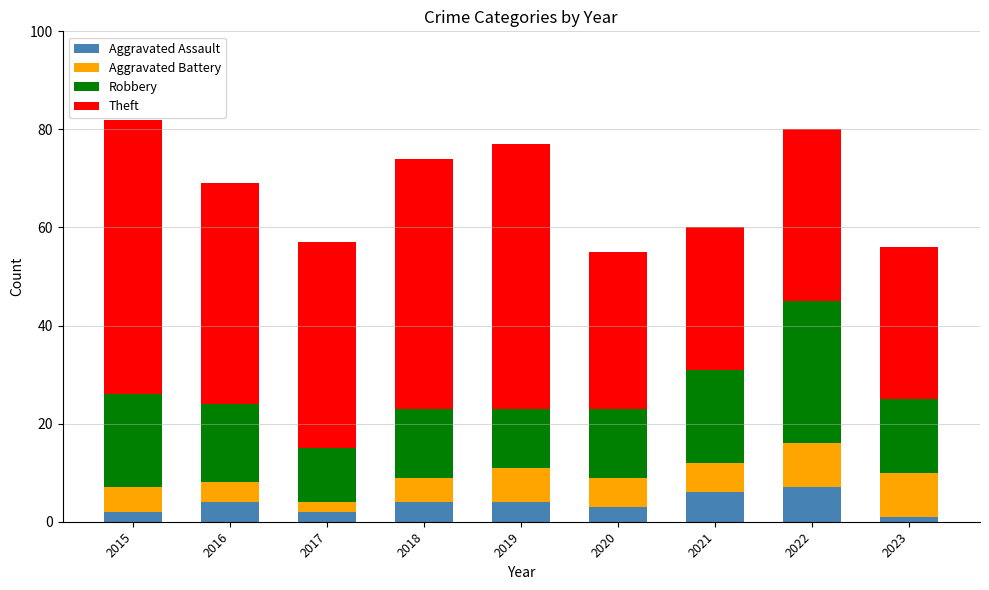

What is the total value across all series at 2018?

74